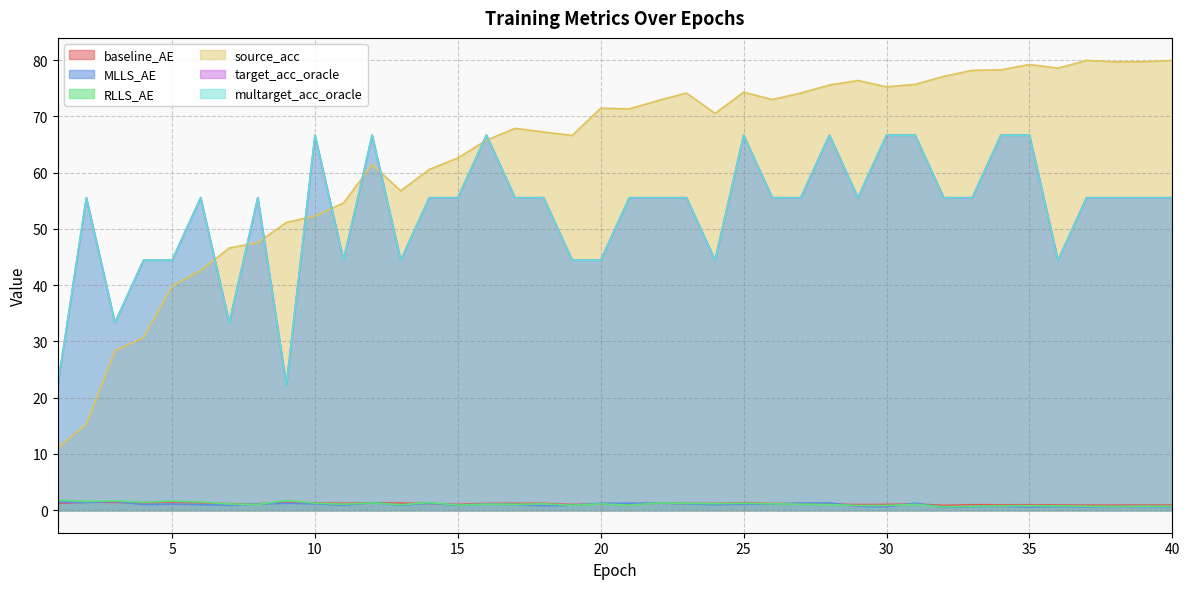

Where does the RLLS_AE series first go above 1?

1